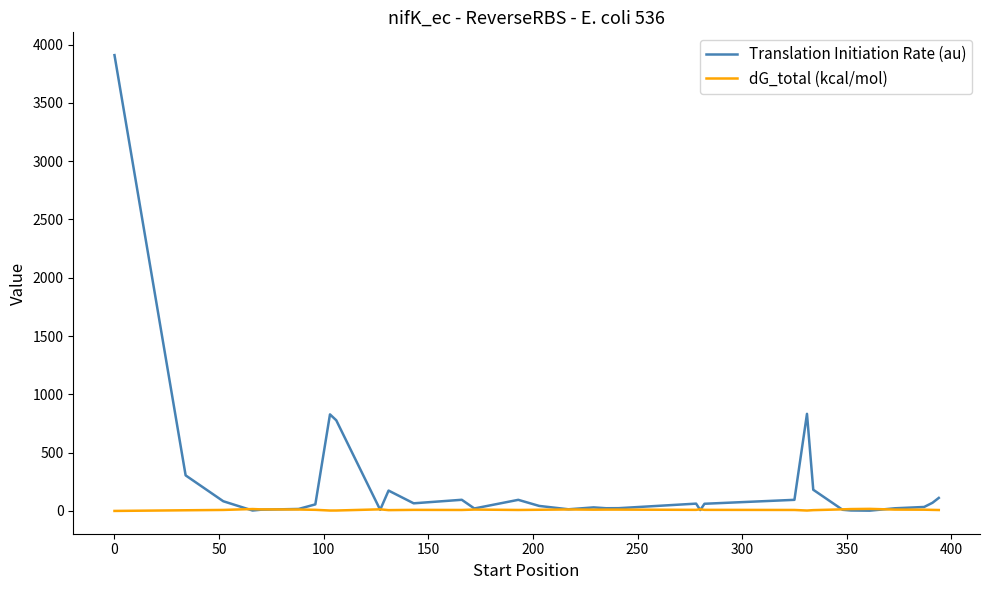

In Translation Initiation Rate (au), how many points are lower than both neighbors (excluding endpoints)?

8